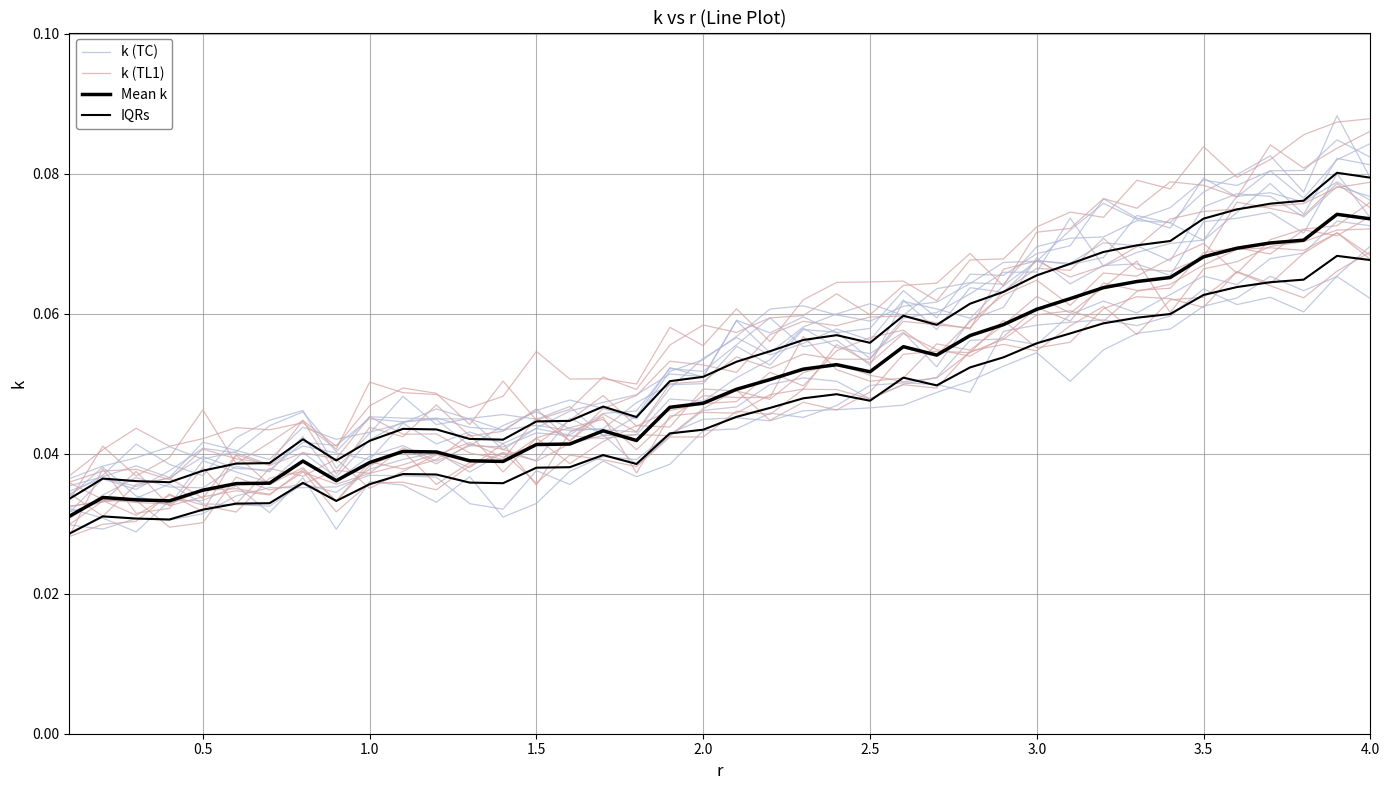

Which series has the largest total across all categories?

k (TC)